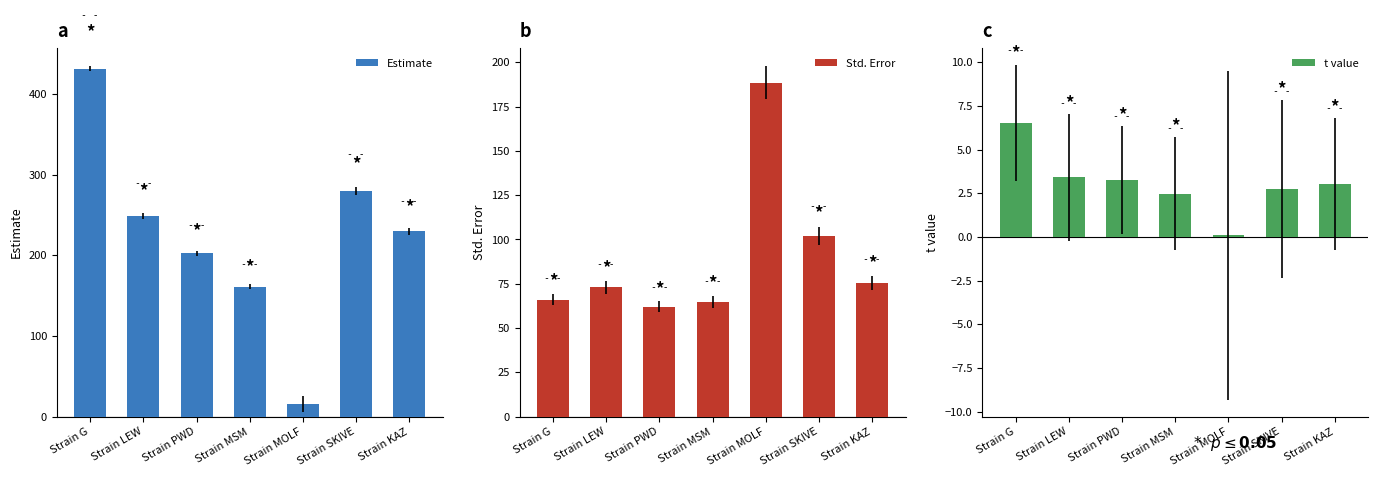

How many bars are there in total?

21